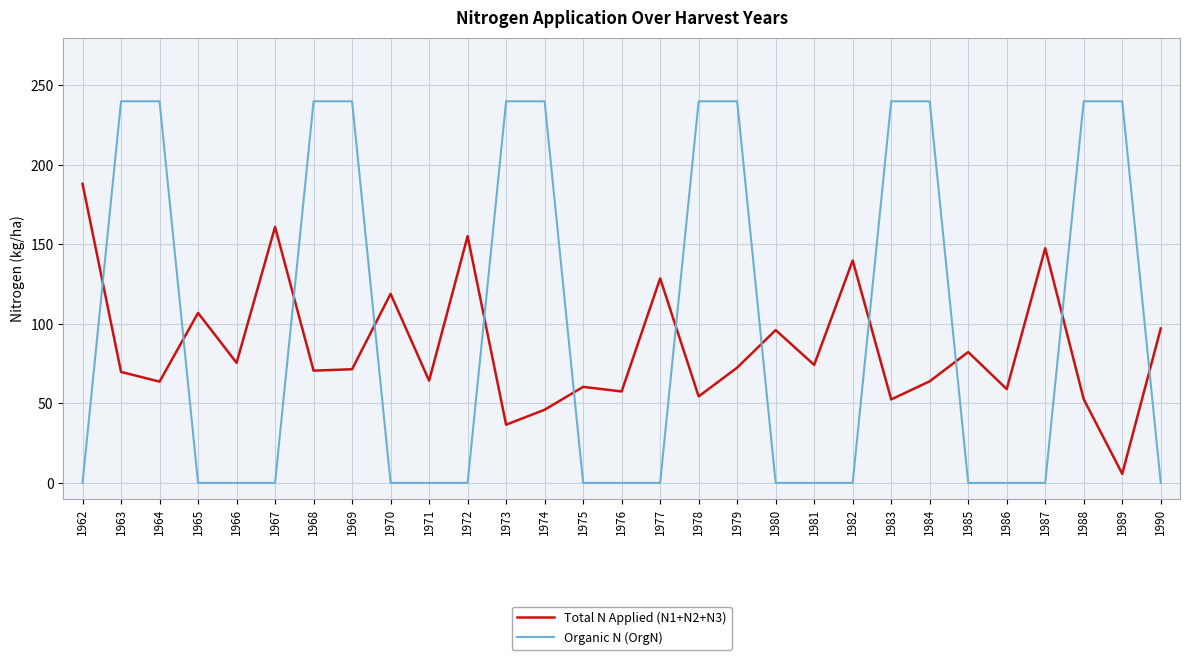

How many times do Organic N (OrgN) and Total N Applied (N1+N2+N3) cross each other?

12